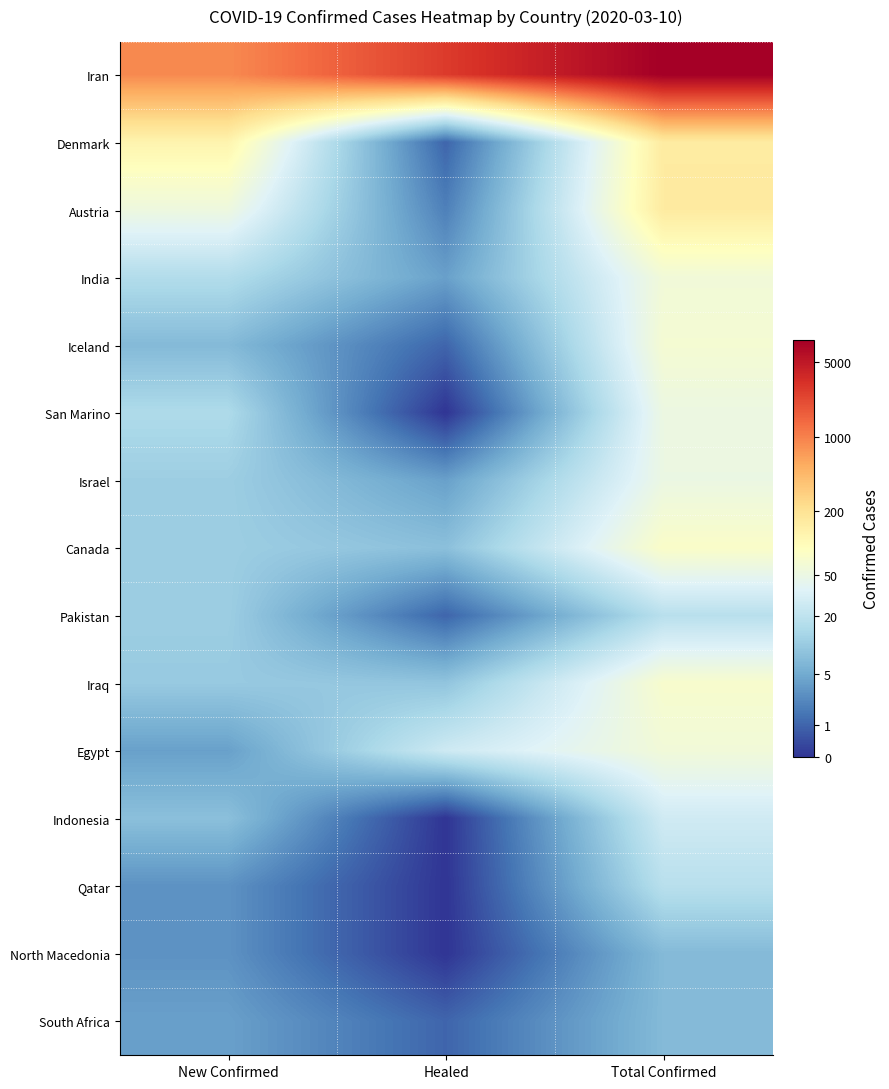

Which series has the largest total across all categories?

Iran